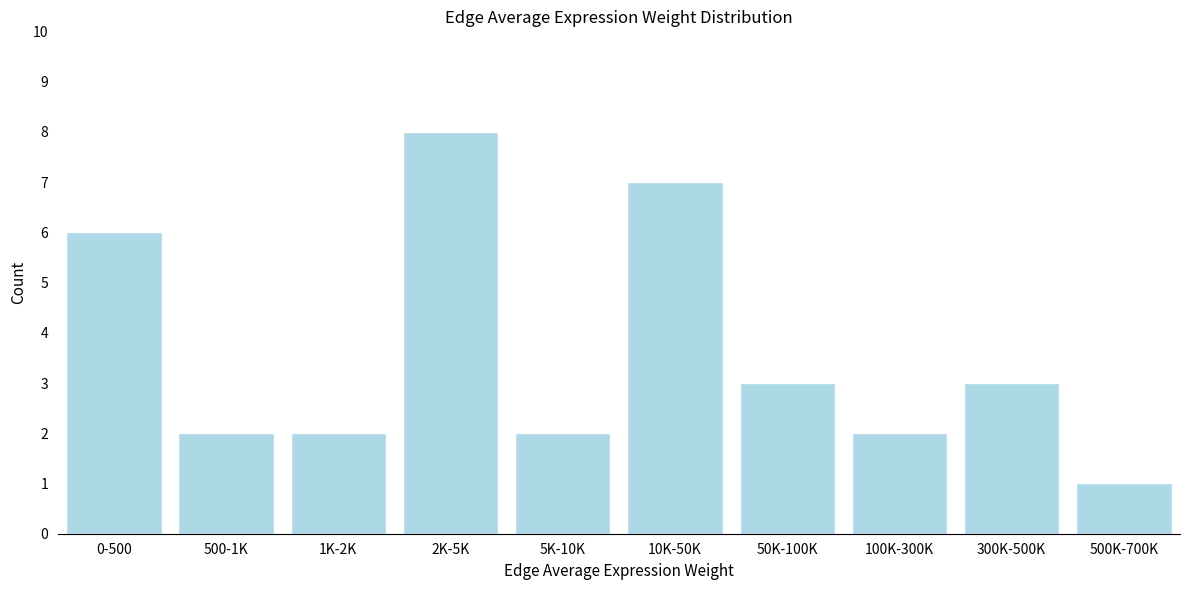

Reading left to right, what are all the values shown in this chart?

0-500=6	500-1K=2	1K-2K=2	2K-5K=8	5K-10K=2	10K-50K=7	50K-100K=3	100K-300K=2	300K-500K=3	500K-700K=1